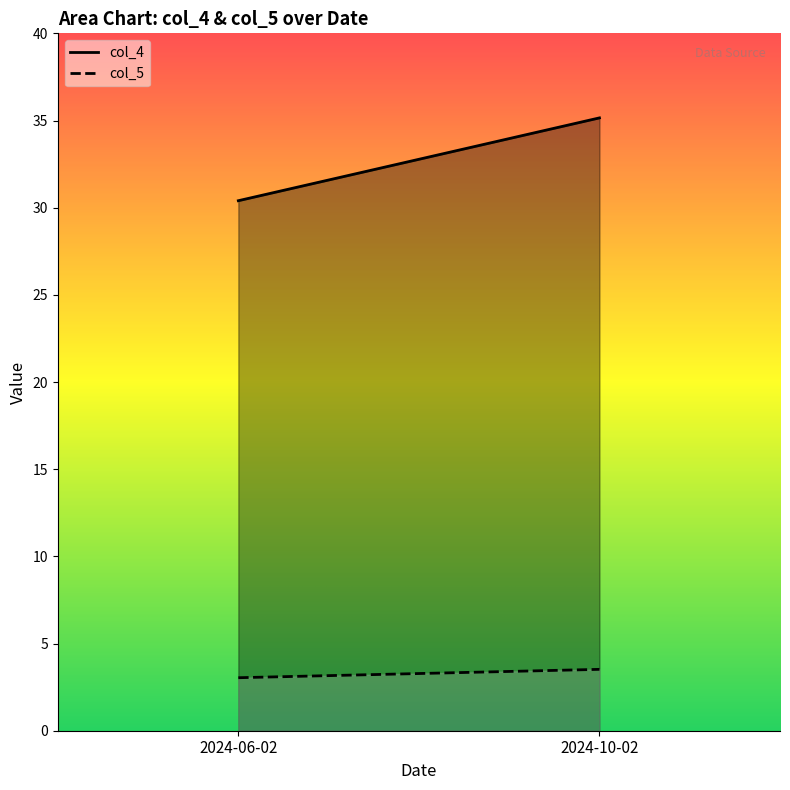

Reading left to right, transcribe all the data shown in this chart.

col_4: 2024-06-02=30.4	2024-10-02=35.1
col_5: 2024-06-02=3.0	2024-10-02=3.5